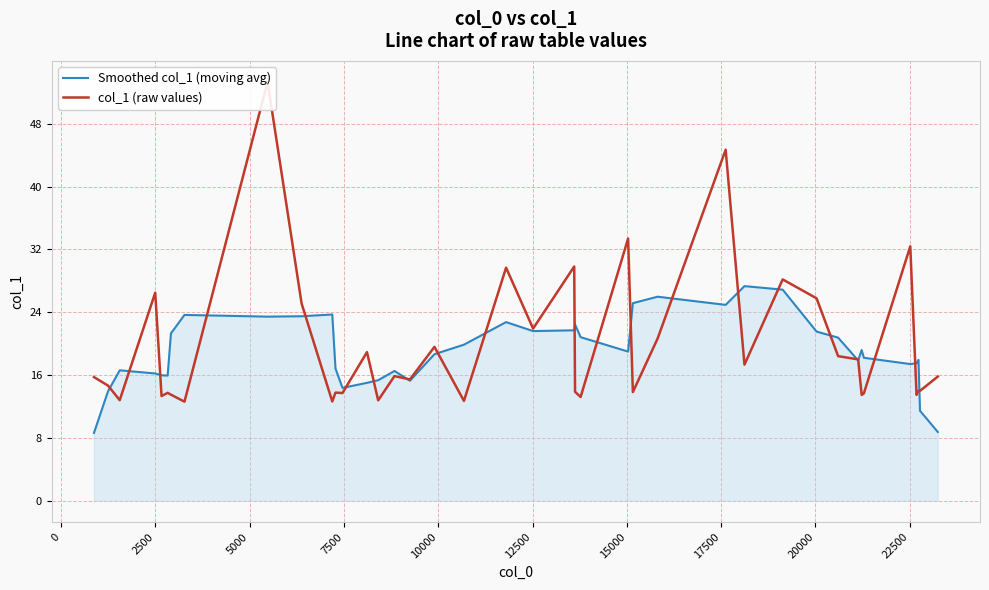

What is the maximum value for col_1 (raw values)?

53.3